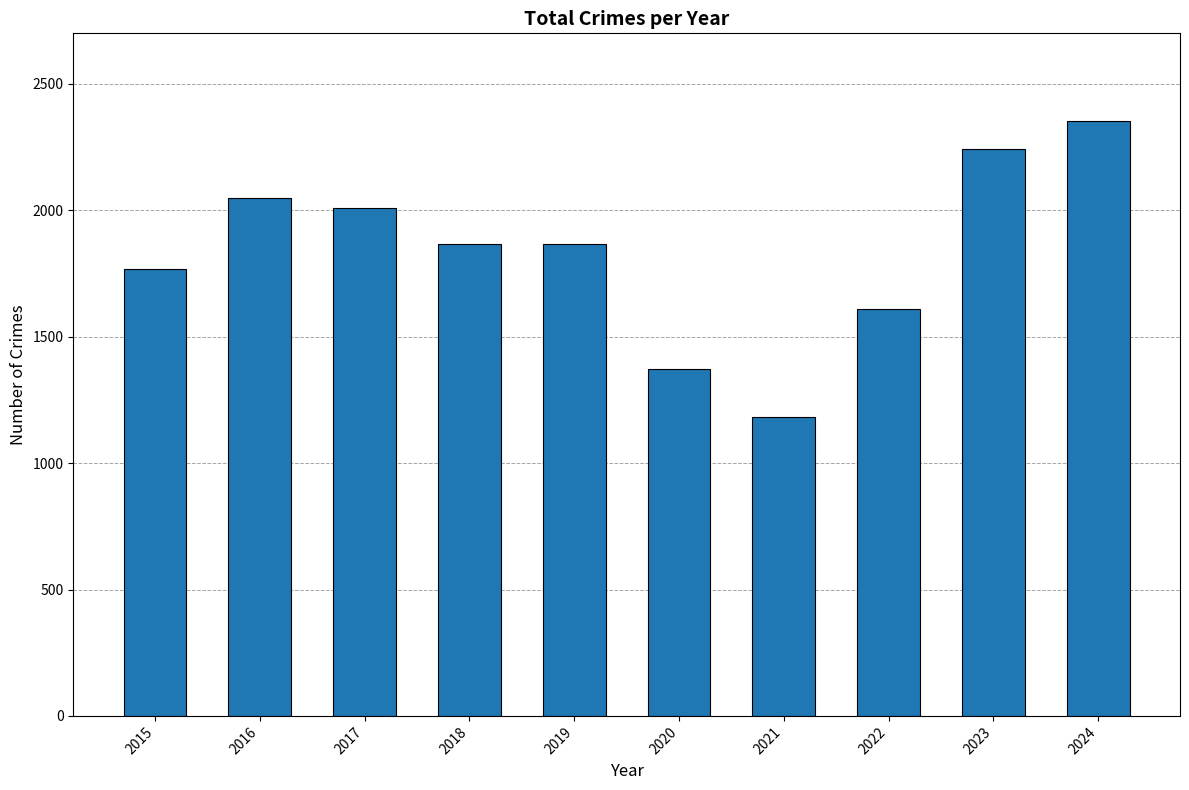

The chart shows a value of 2086 at 2021. True or false?

False